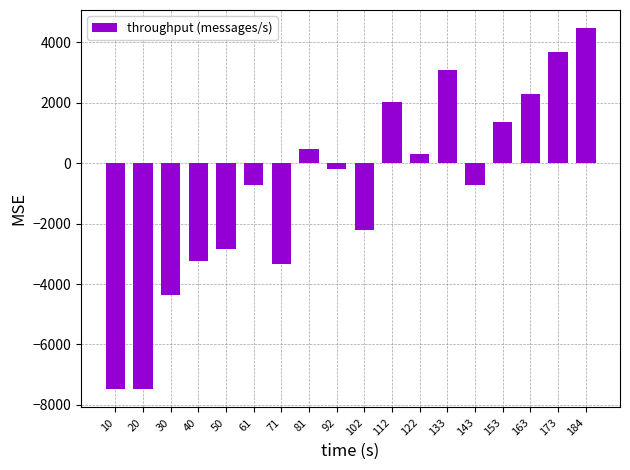

How many bars are there in total?

18